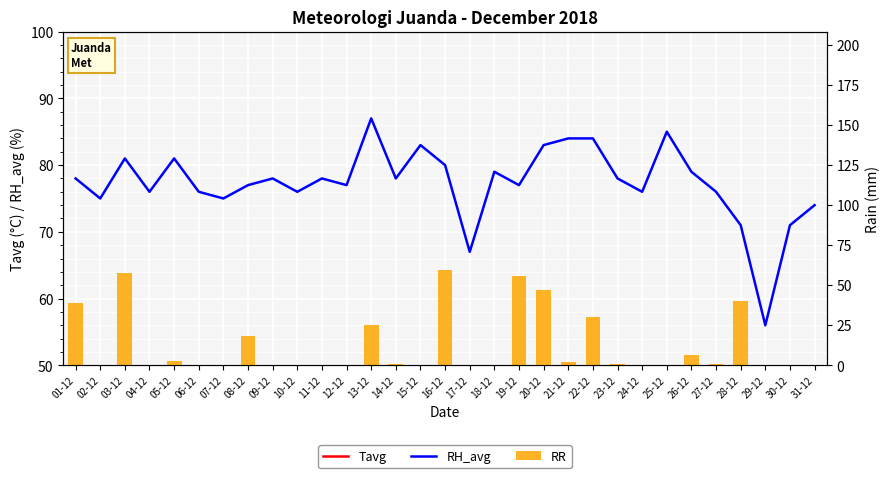

At how many categories does at least one series exceed 35?

31